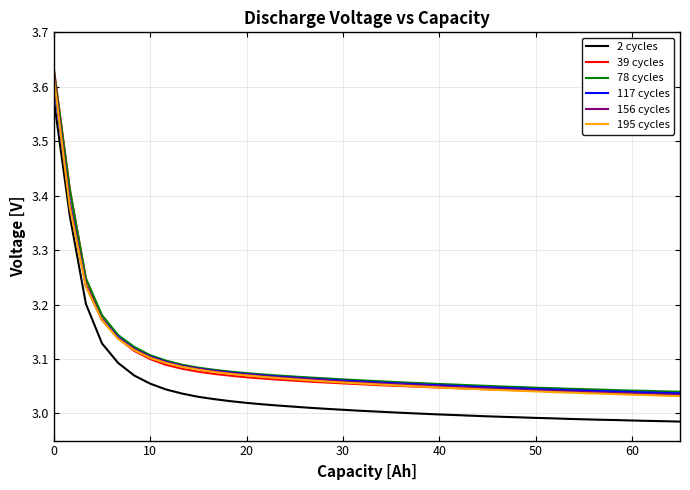

True or false: 78 cycles and 2 cycles cross at least once.

False